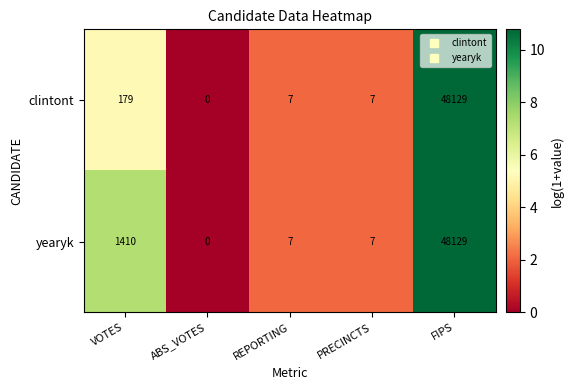

Reading right to left, extract all data points from this chart.

clintont: 48129	7	7	0	179
yearyk: 48129	7	7	0	1410